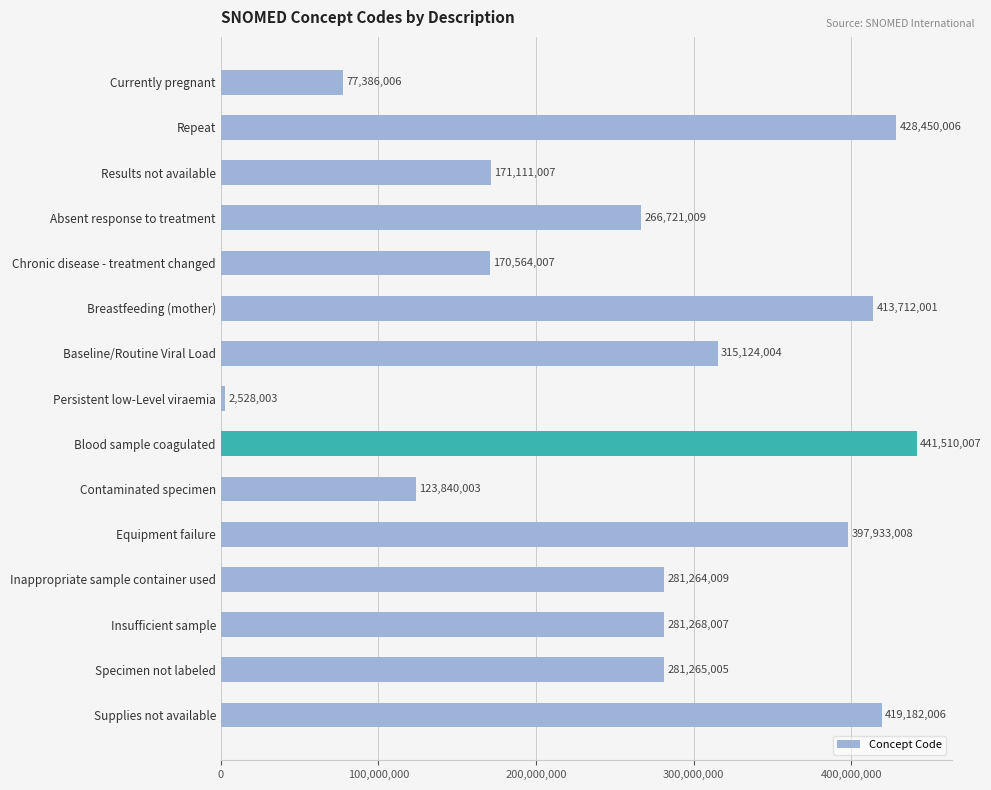

What is the label of the 13th bar from the top?

Insufficient sample